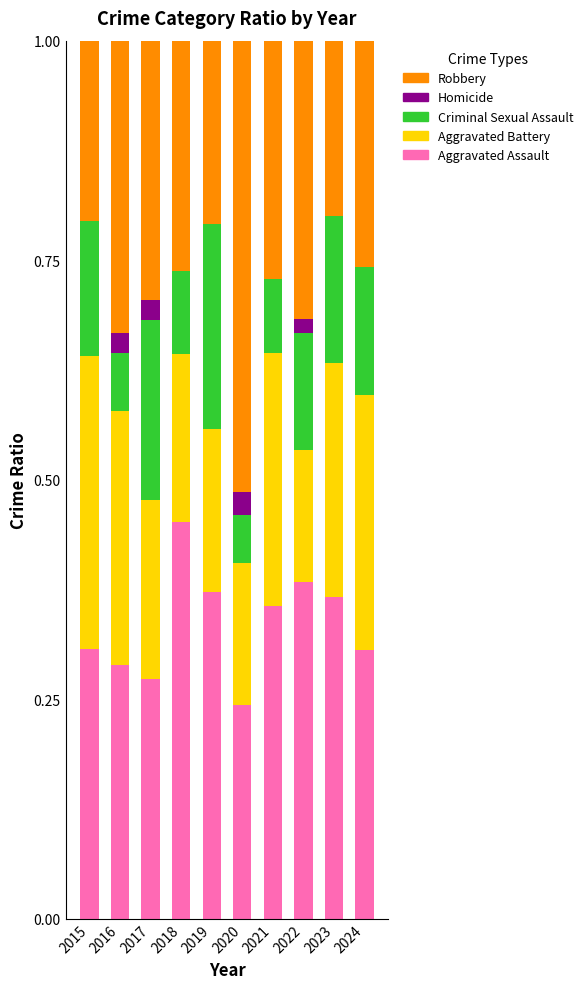

What is the total value across all series at 2018?

1.0